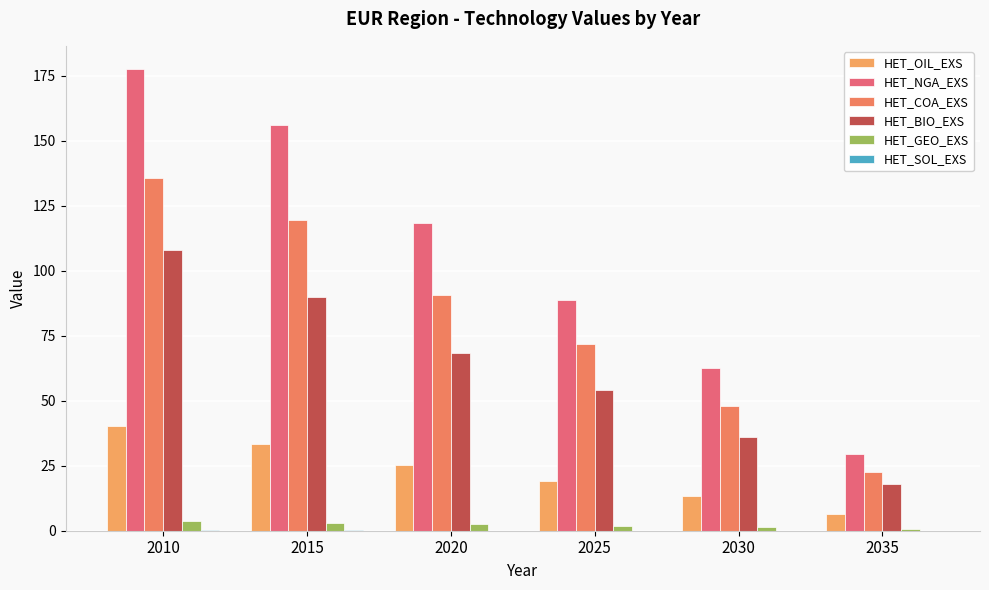

Are the bars grouped side by side (vs. stacked)?

Yes